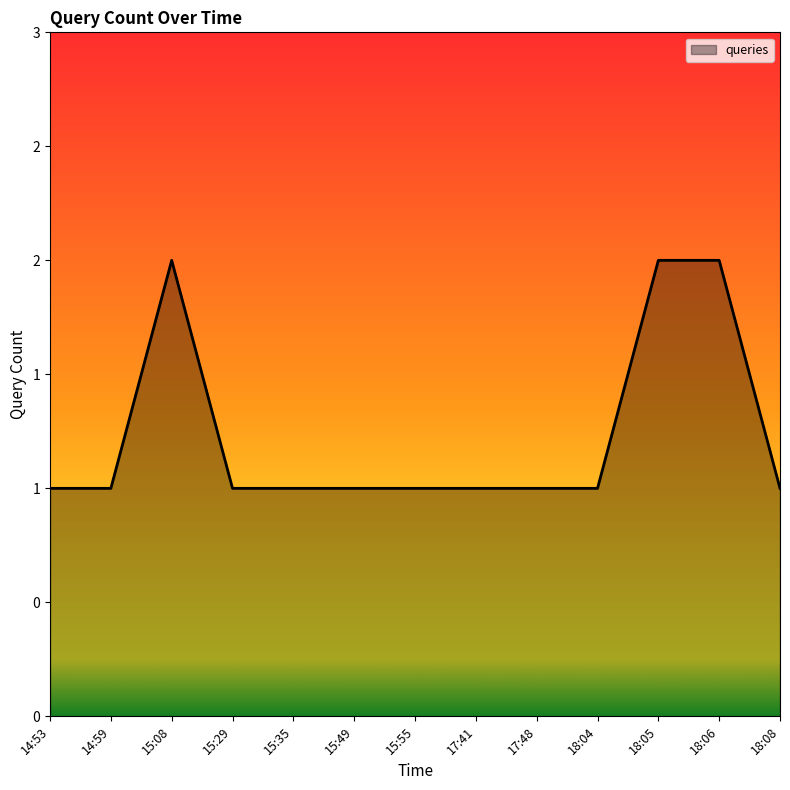

What is the value of the 2nd point from the left?

1